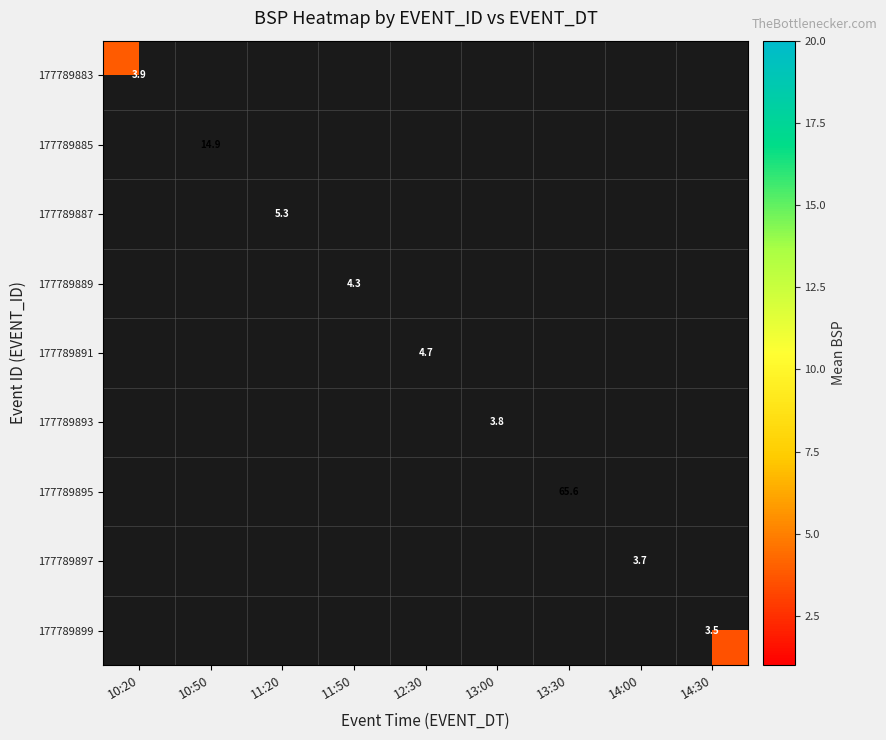

How many series are shown in this chart?

9